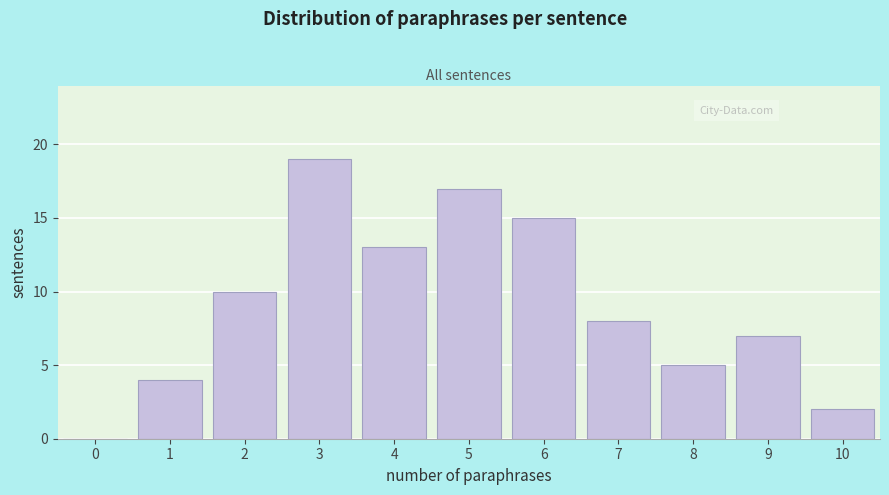

Reading left to right, list all the values displayed in this chart.

0=0	1=4	2=10	3=19	4=13	5=17	6=15	7=8	8=5	9=7	10=2